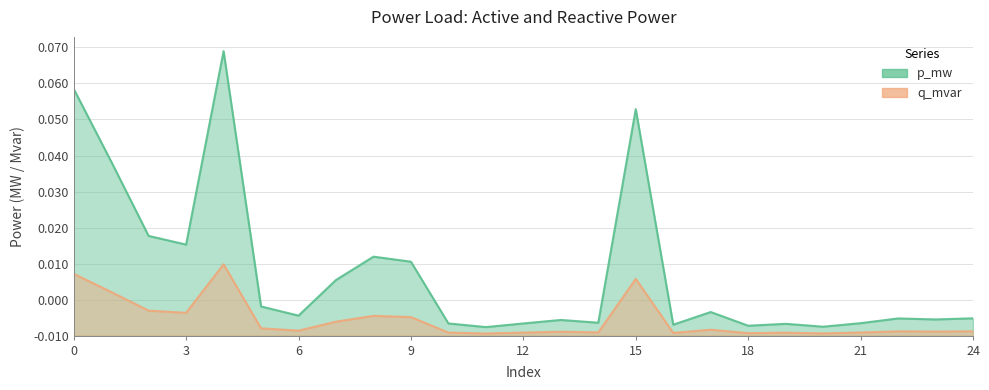

List the labels in order of p_mw value, largest first.

4, 0, 15, 1, 2, 3, 8, 9, 7, 5, 17, 6, 24, 22, 23, 13, 14, 21, 10, 12, 19, 16, 18, 20, 11